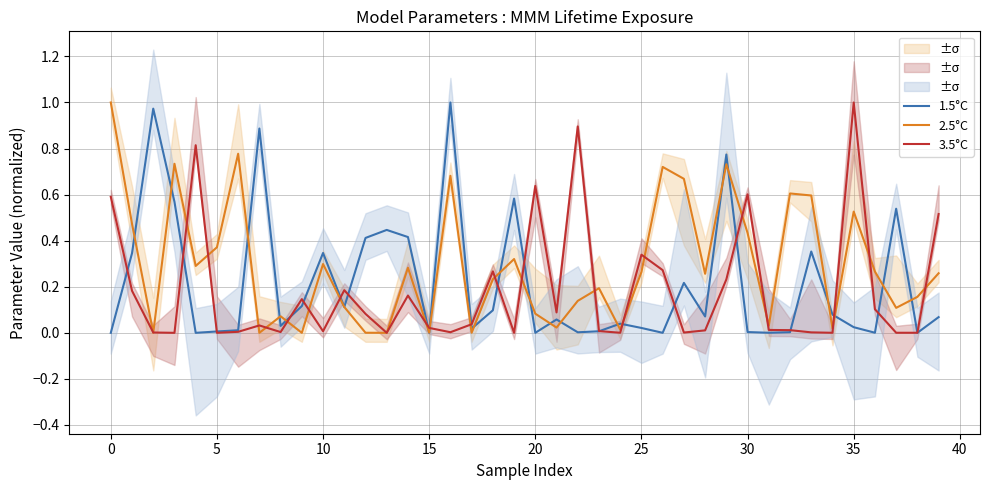

How many intersections are there between 1.5°C and 2.5°C?

22